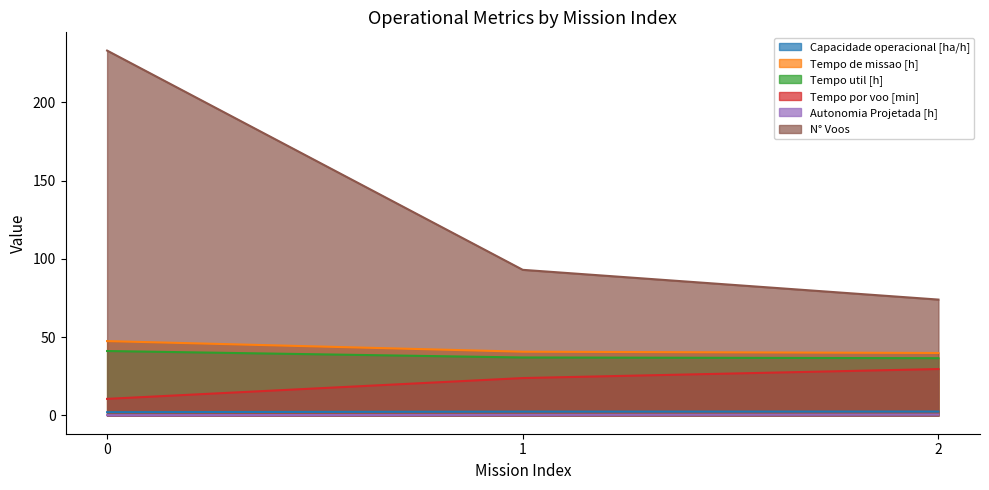

What is the lowest value of the Autonomia Projetada [h] series?

0.2